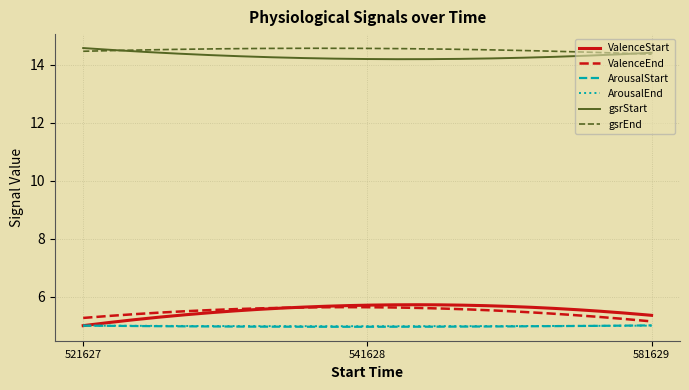

True or false: ArousalStart and gsrStart intersect in this chart.

False